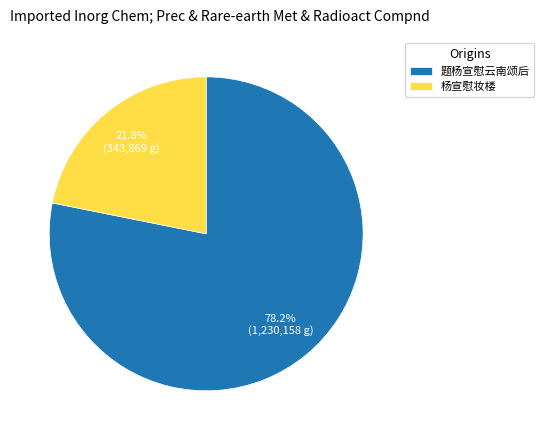

Does 杨宣慰妆楼 represent more than half of the total?

No